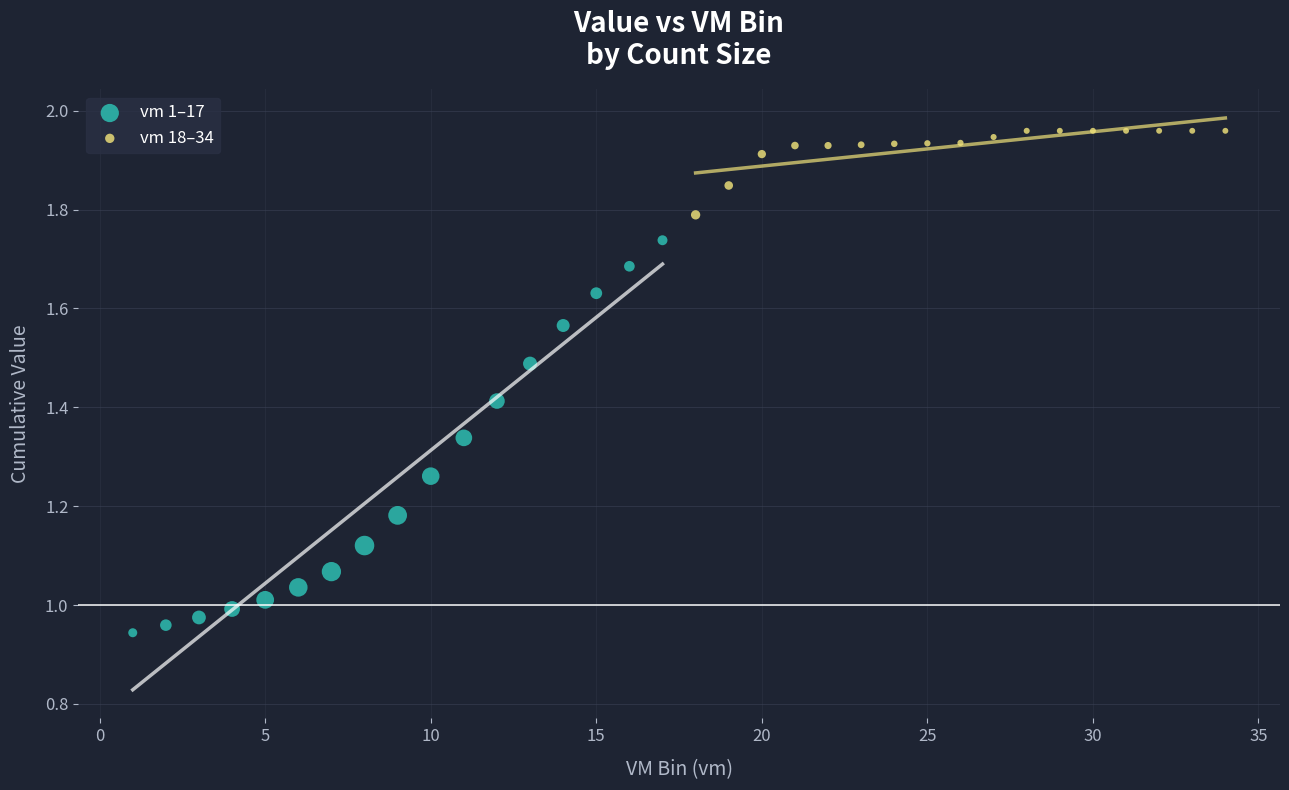

Which series contains the lowest Y value?

vm 1–17